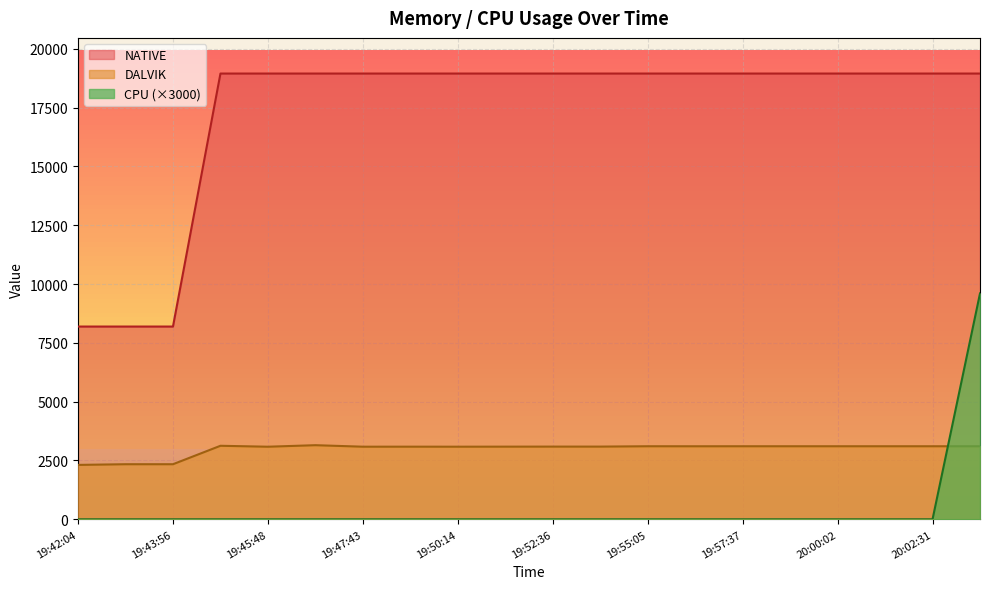

Which category has the lowest value in the DALVIK series?

19:42:04